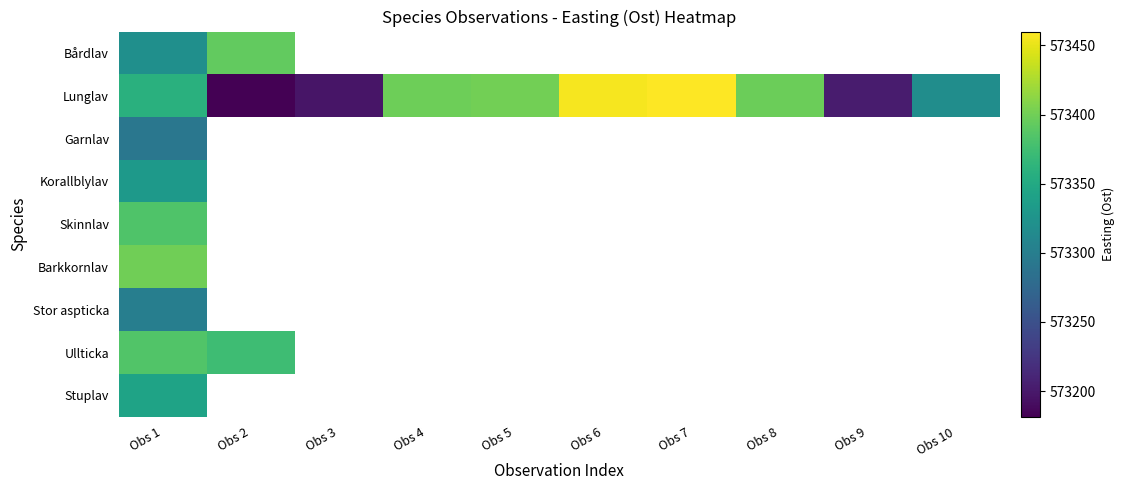

Which has a higher value, Obs 3 or Obs 8?

Obs 8